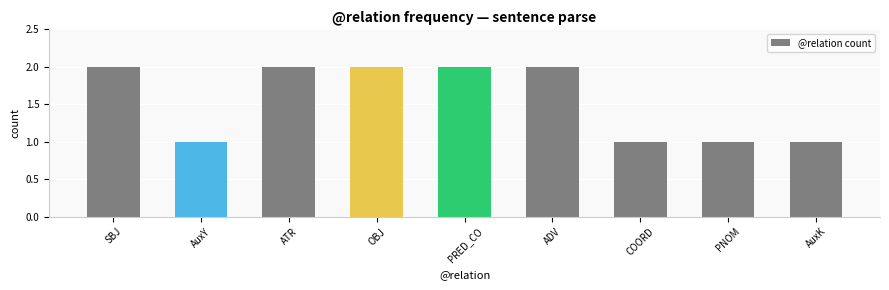

Reading left to right, extract all data points from this chart.

2	1	2	2	2	2	1	1	1